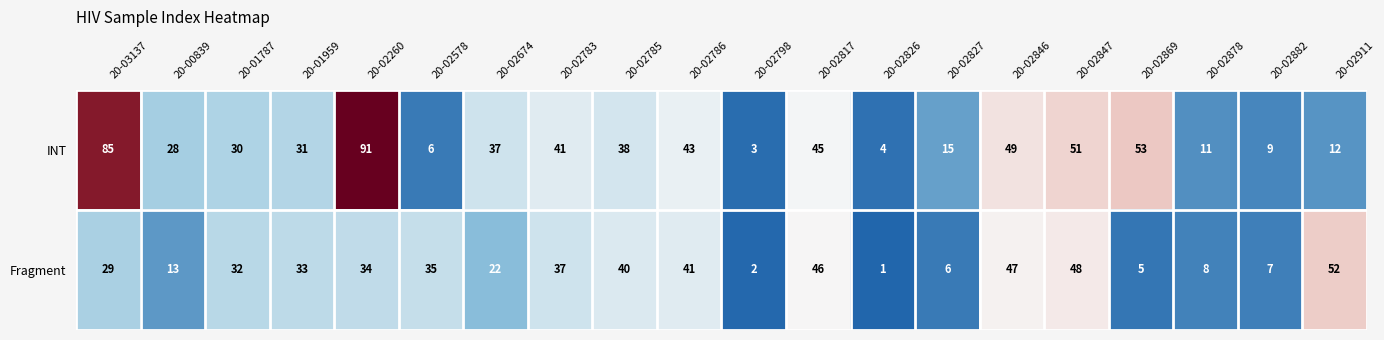

Which category has the lowest value across all series?

20-02826